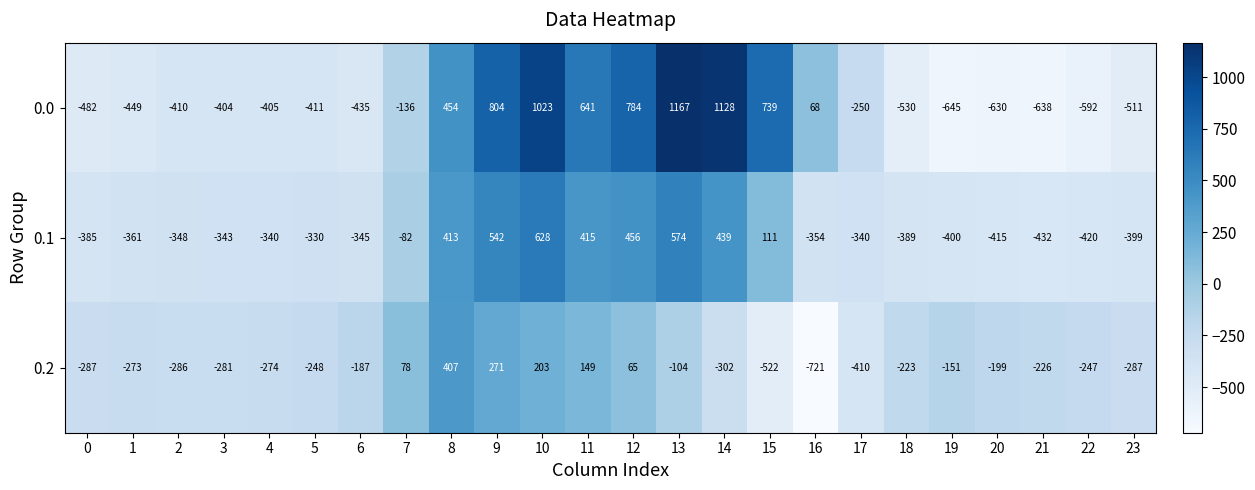

Is it true that 0.0 equals -765 at 18?

False